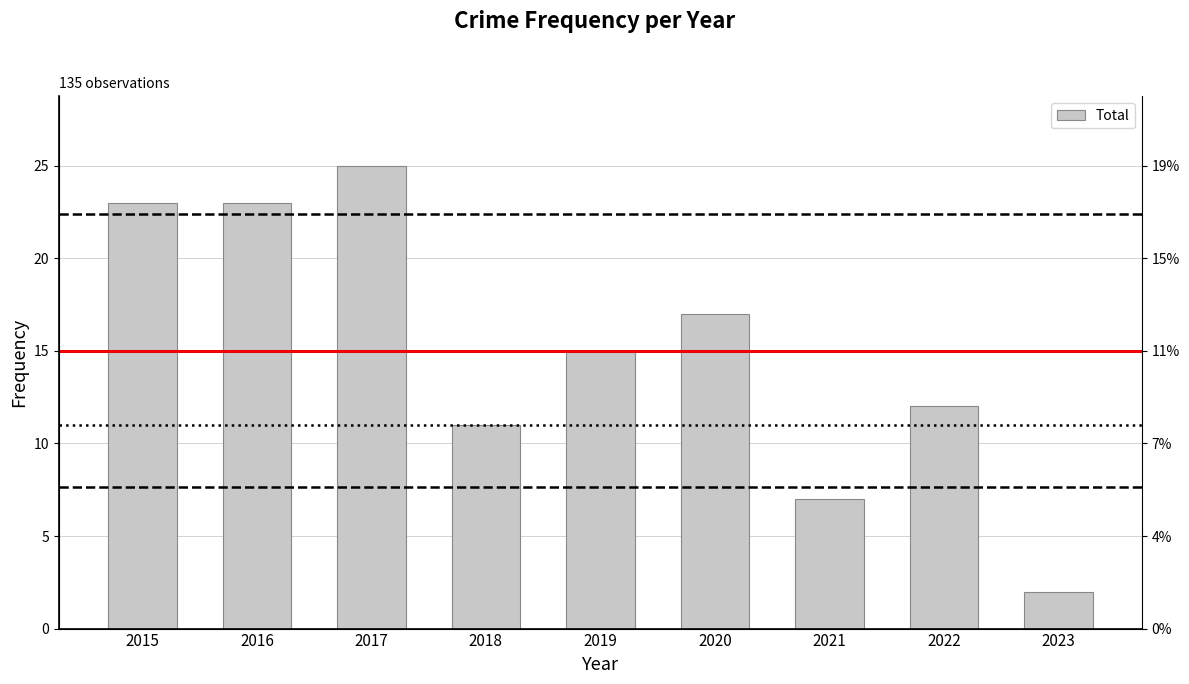

Which label corresponds to the largest value in the chart?

2017